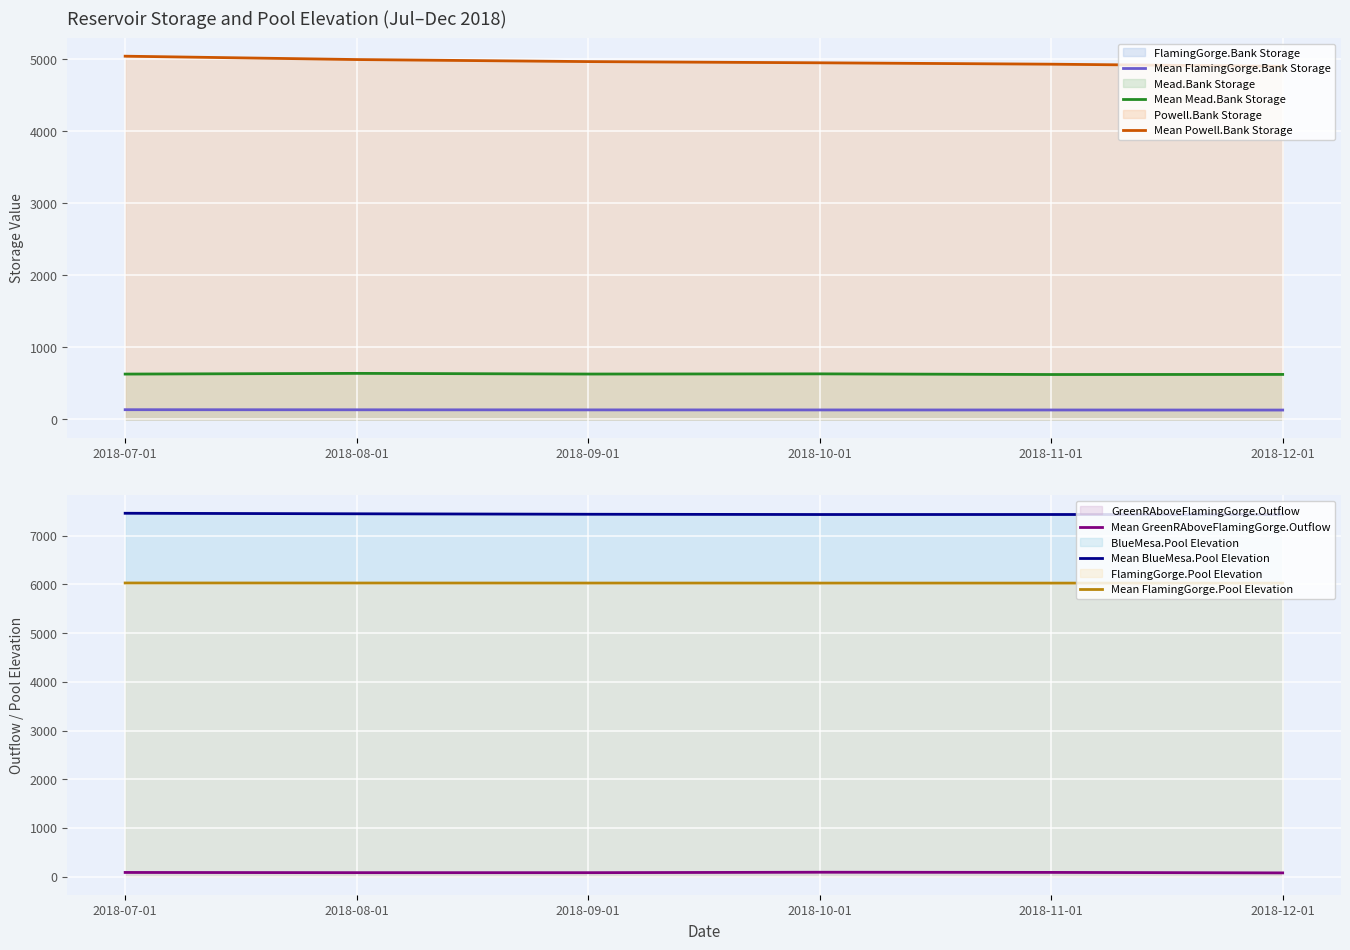

True or false: Mean FlamingGorge.Bank Storage has a value of 205.8 at 2018-10-01.

False